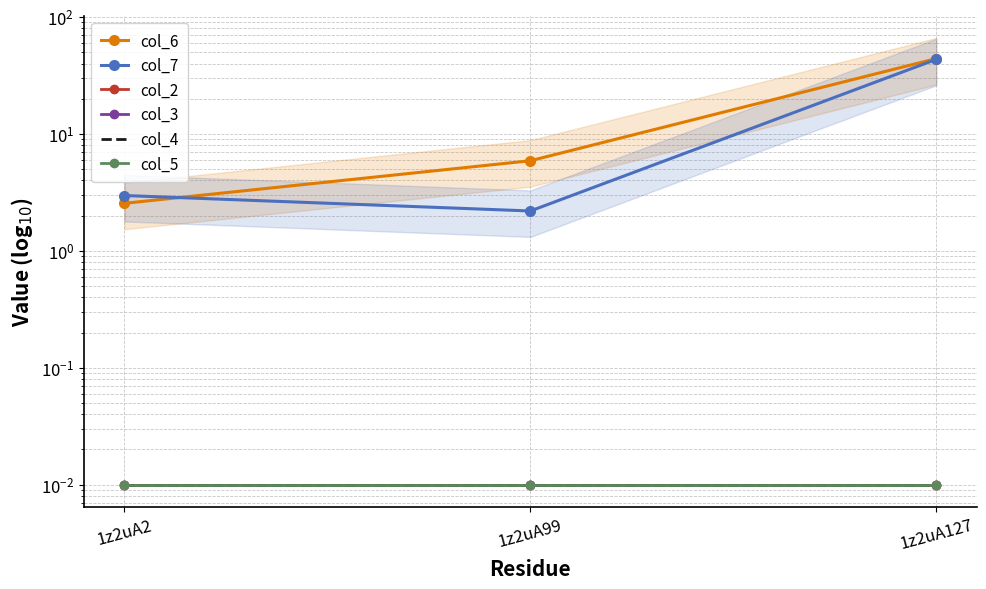

What is the difference between the maximum and minimum values in the col_7 series?

41.3